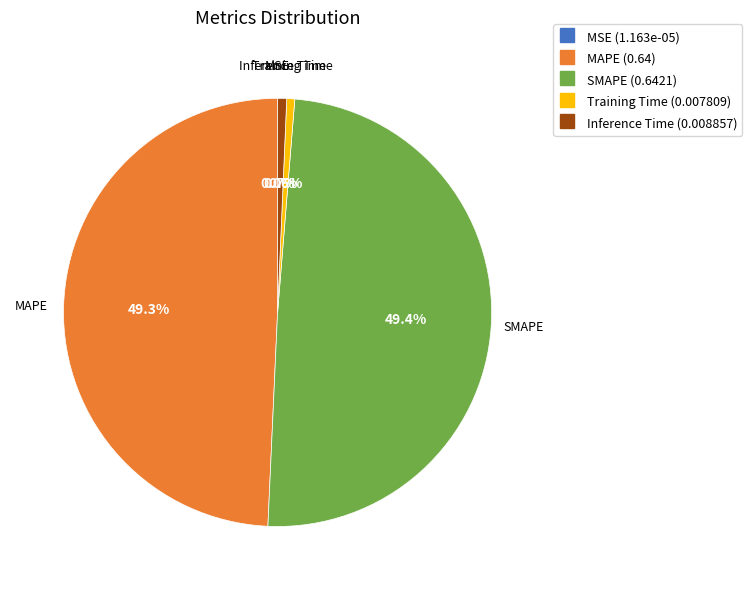

Is there any slice that represents more than half of the pie?

No